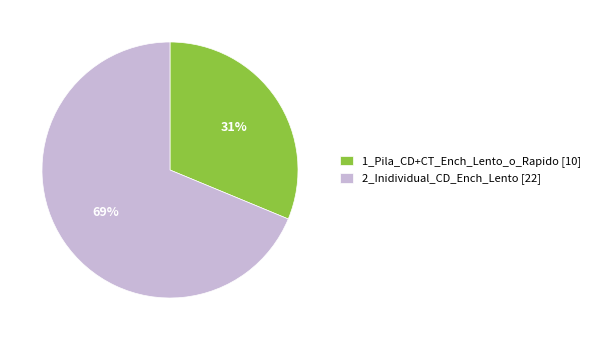

The 2_Inidividual_CD_Ench_Lento slice represents 56% of the pie. True or false?

False